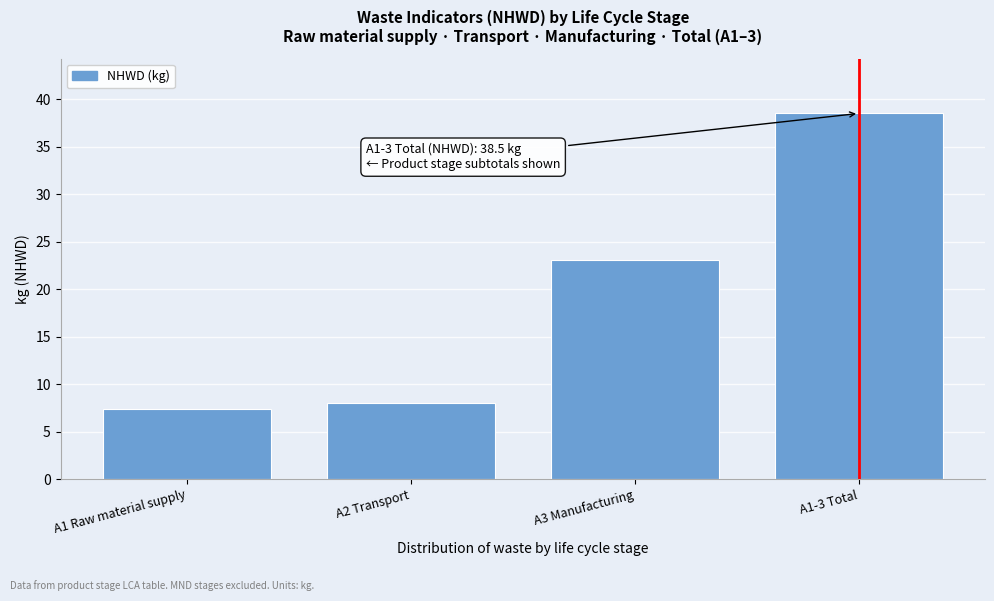

Reading left to right, extract all data points from this chart.

7.4	8.0	23.1	38.5